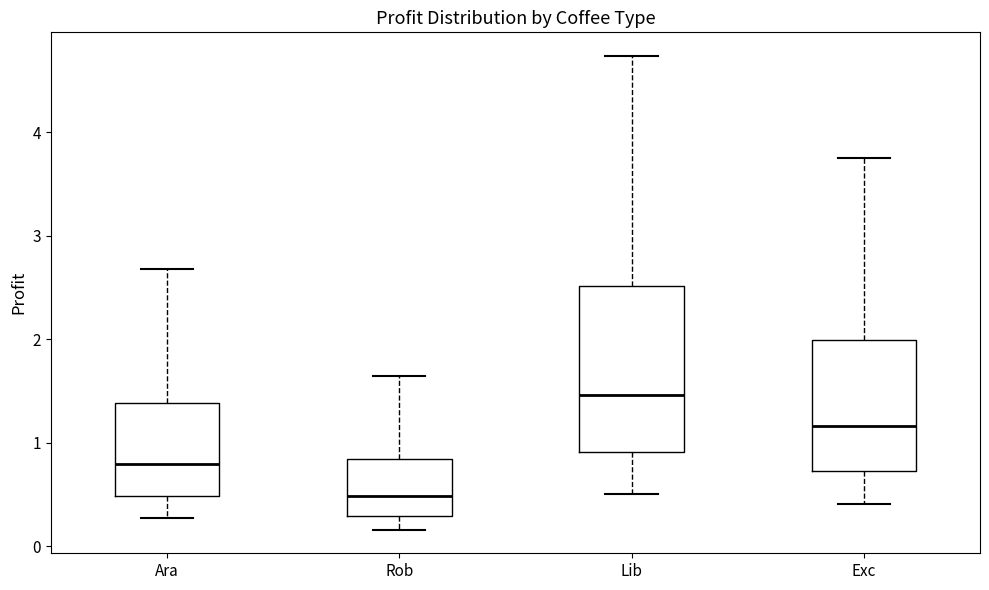

Reading left to right, transcribe this box plot: for each box, give where its median line is, the range the box spans, and where its two whiskers end, as read against the y-axis. The values are not printed on the chart, so give them approximately, as read against the axis.

Ara: median 0.8, box 0.5 to 1.4, whiskers 0.3 to 2.7
Rob: median 0.5, box 0.3 to 0.8, whiskers 0.2 to 1.6
Lib: median 1.5, box 0.9 to 2.5, whiskers 0.5 to 4.7
Exc: median 1.2, box 0.7 to 2.0, whiskers 0.4 to 3.8